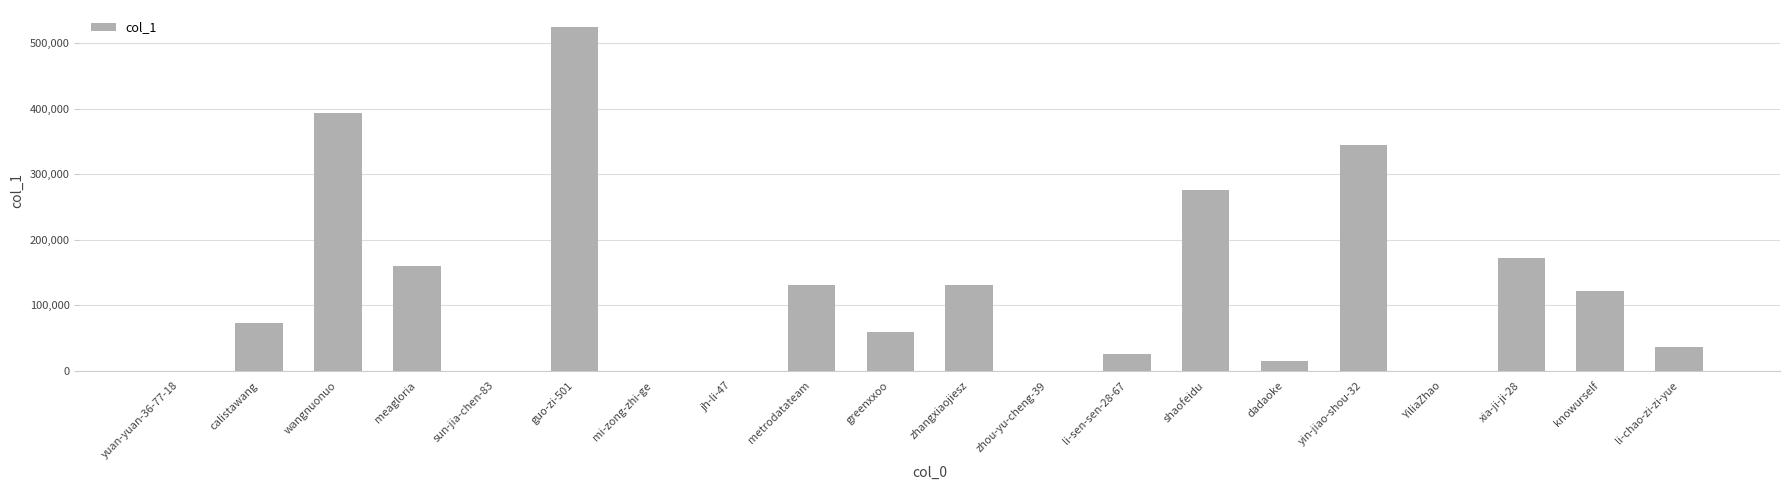

Between shaofeidu and jh-li-47, which is larger?

shaofeidu